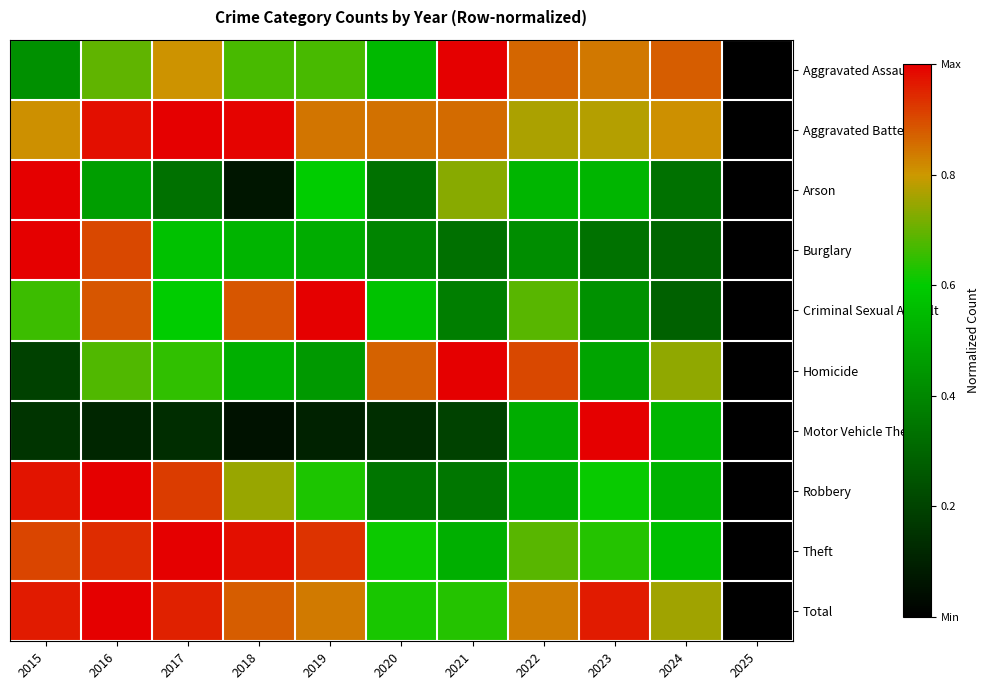

What is the spread (max minus min) of values at 2015?

0.8